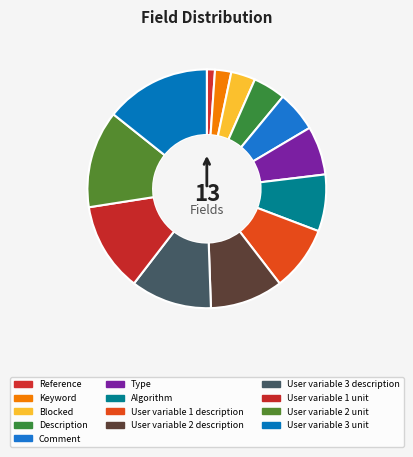

Count the number of slices in the pie.

13